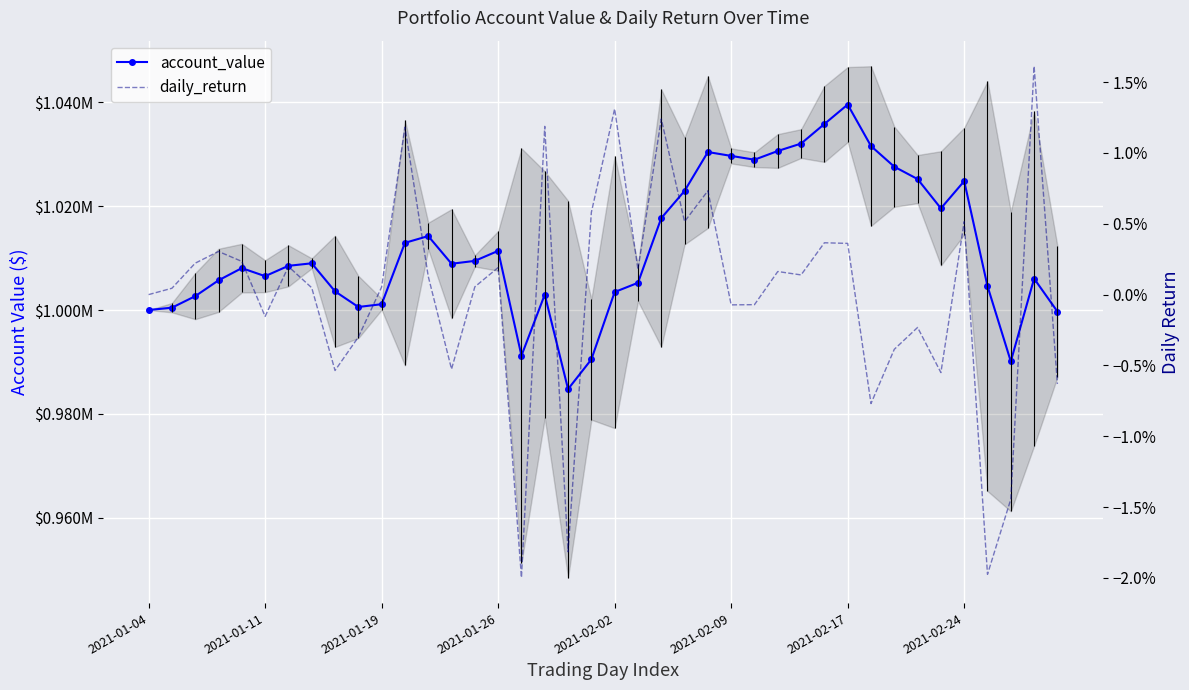

Which series has the largest total across all categories?

account_value